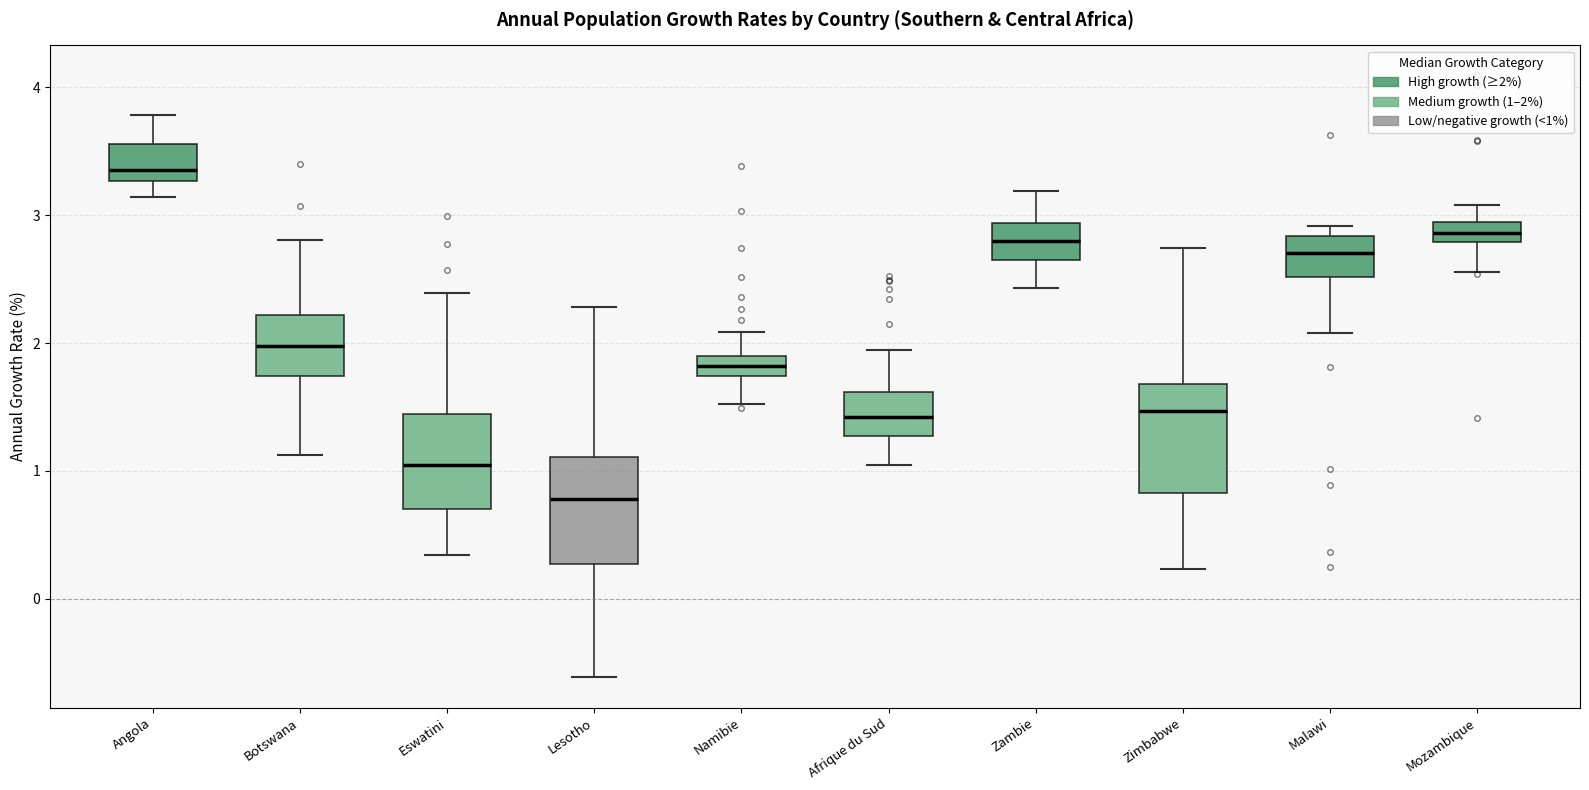

Reading left to right, transcribe this box plot: for each box, give where its median line is, the range the box spans, and where its two whiskers end, as read against the y-axis. The values are not printed on the chart, so give them approximately, as read against the axis.

Angola: median 3.4, box 3.3 to 3.6, whiskers 3.1 to 3.8
Botswana: median 2.0, box 1.7 to 2.2, whiskers 1.1 to 2.8
Eswatini: median 1.0, box 0.7 to 1.4, whiskers 0.3 to 2.4
Lesotho: median 0.8, box 0.3 to 1.1, whiskers -0.6 to 2.3
Namibie: median 1.8, box 1.7 to 1.9, whiskers 1.5 to 2.1
Afrique du Sud: median 1.4, box 1.3 to 1.6, whiskers 1.0 to 1.9
Zambie: median 2.8, box 2.7 to 2.9, whiskers 2.4 to 3.2
Zimbabwe: median 1.5, box 0.8 to 1.7, whiskers 0.2 to 2.7
Malawi: median 2.7, box 2.5 to 2.8, whiskers 2.1 to 2.9
Mozambique: median 2.9 (inside the box), box 2.8 to 2.9, whiskers 2.6 to 3.1